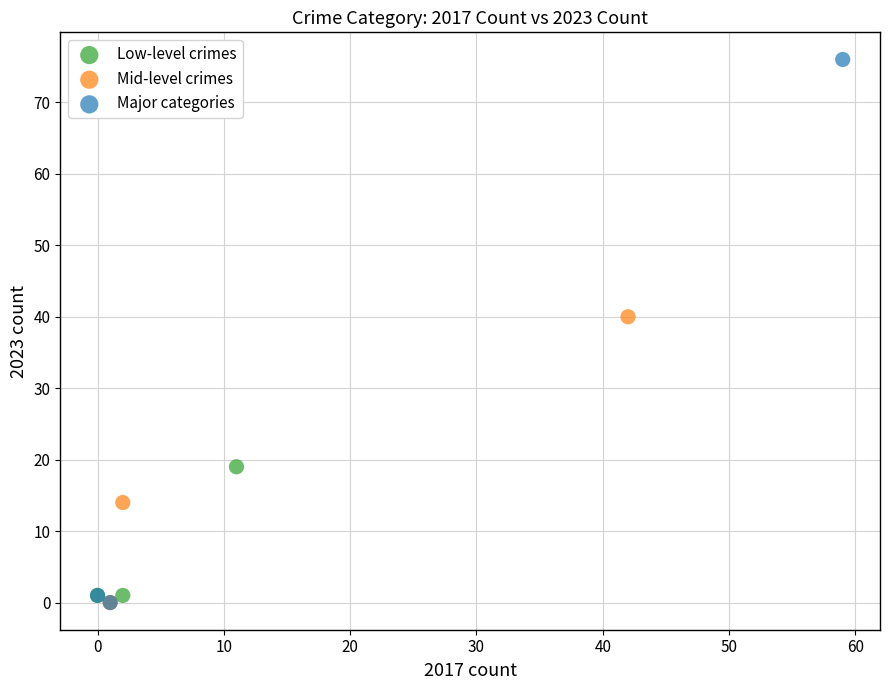

Which series contains the highest Y value?

Major categories